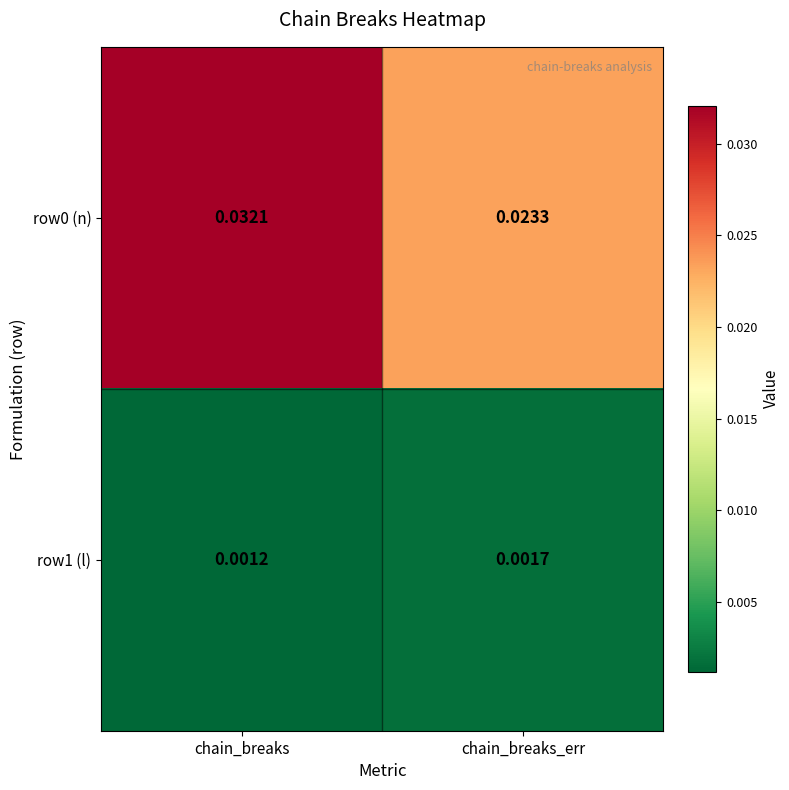

List the labels in order of row1 (l) value, largest first.

chain_breaks_err, chain_breaks